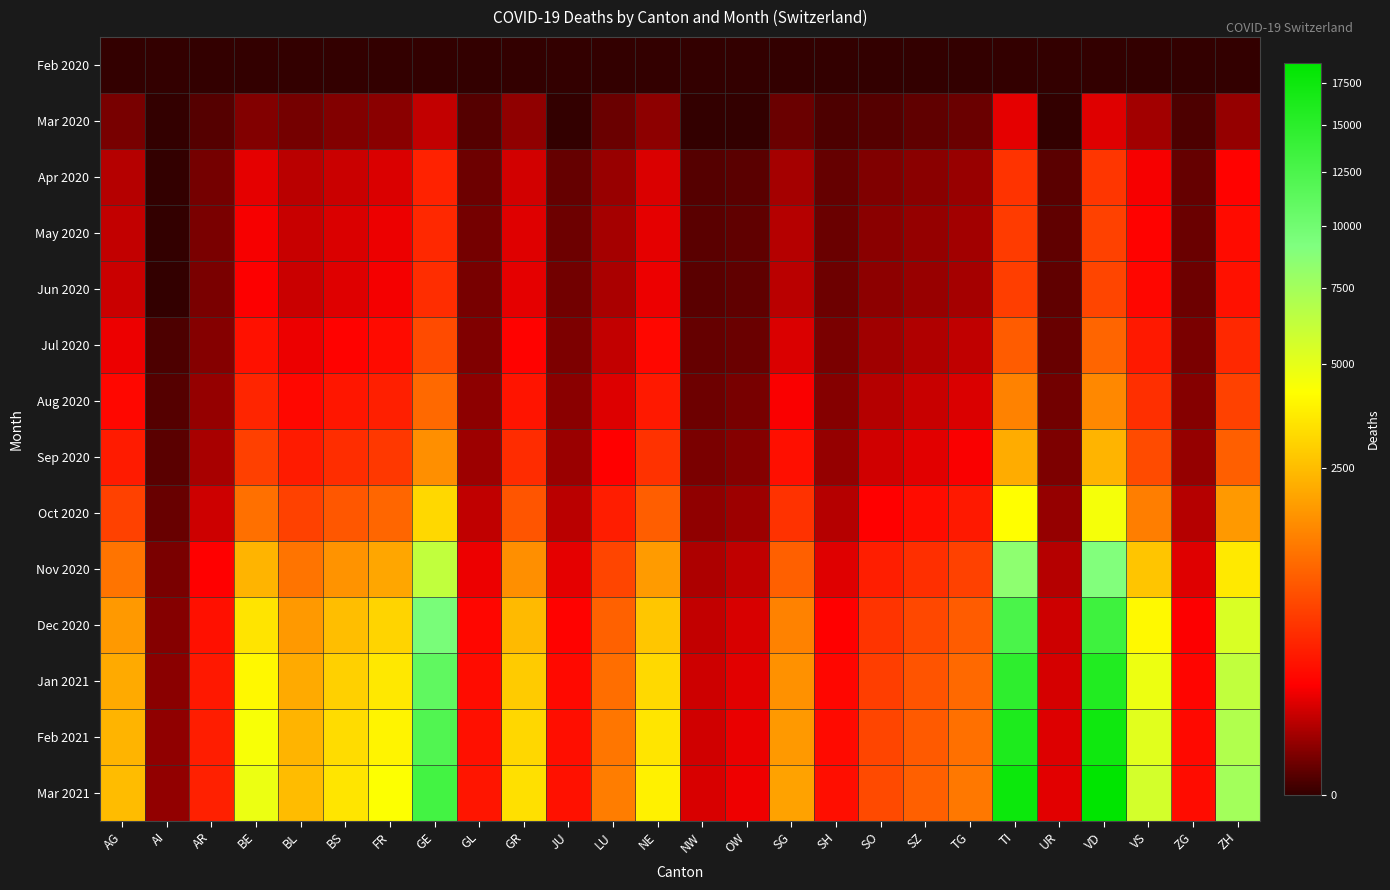

How many series are shown in this chart?

14